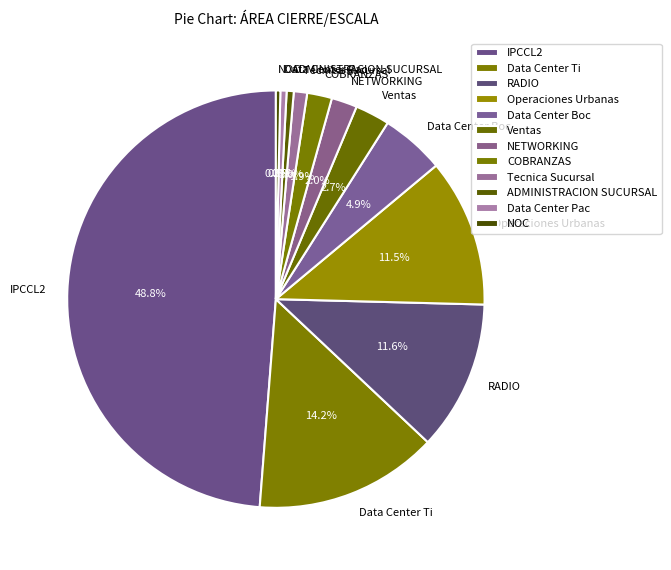

What percentage is NOT represented by Data Center Pac?

99.5%